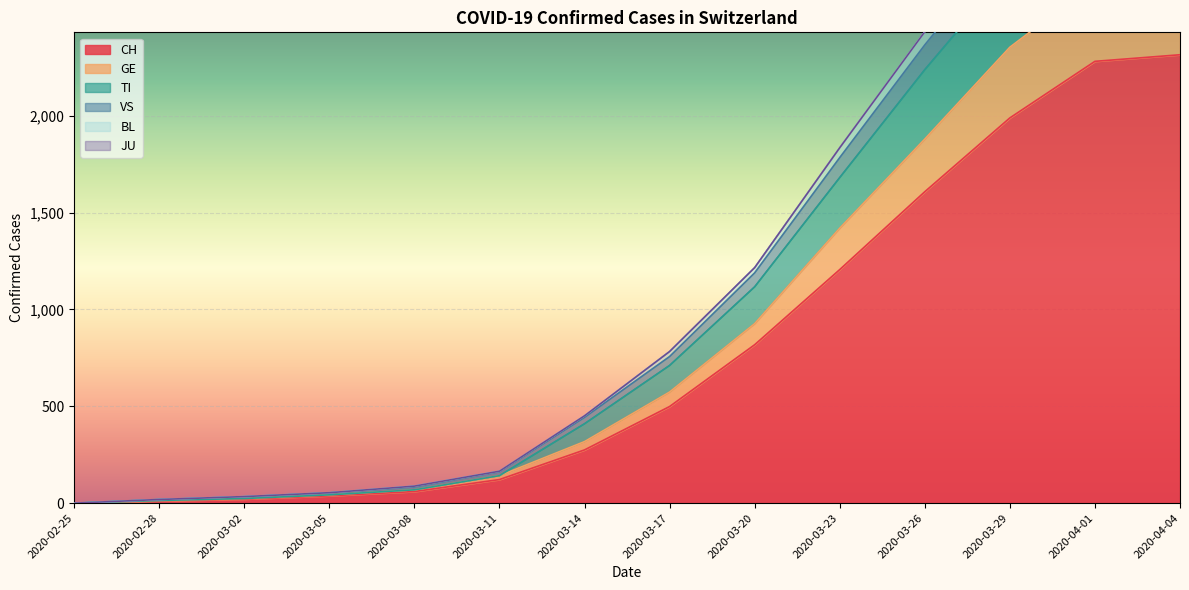

Where is CH nearest to the value 1157?

2020-03-23